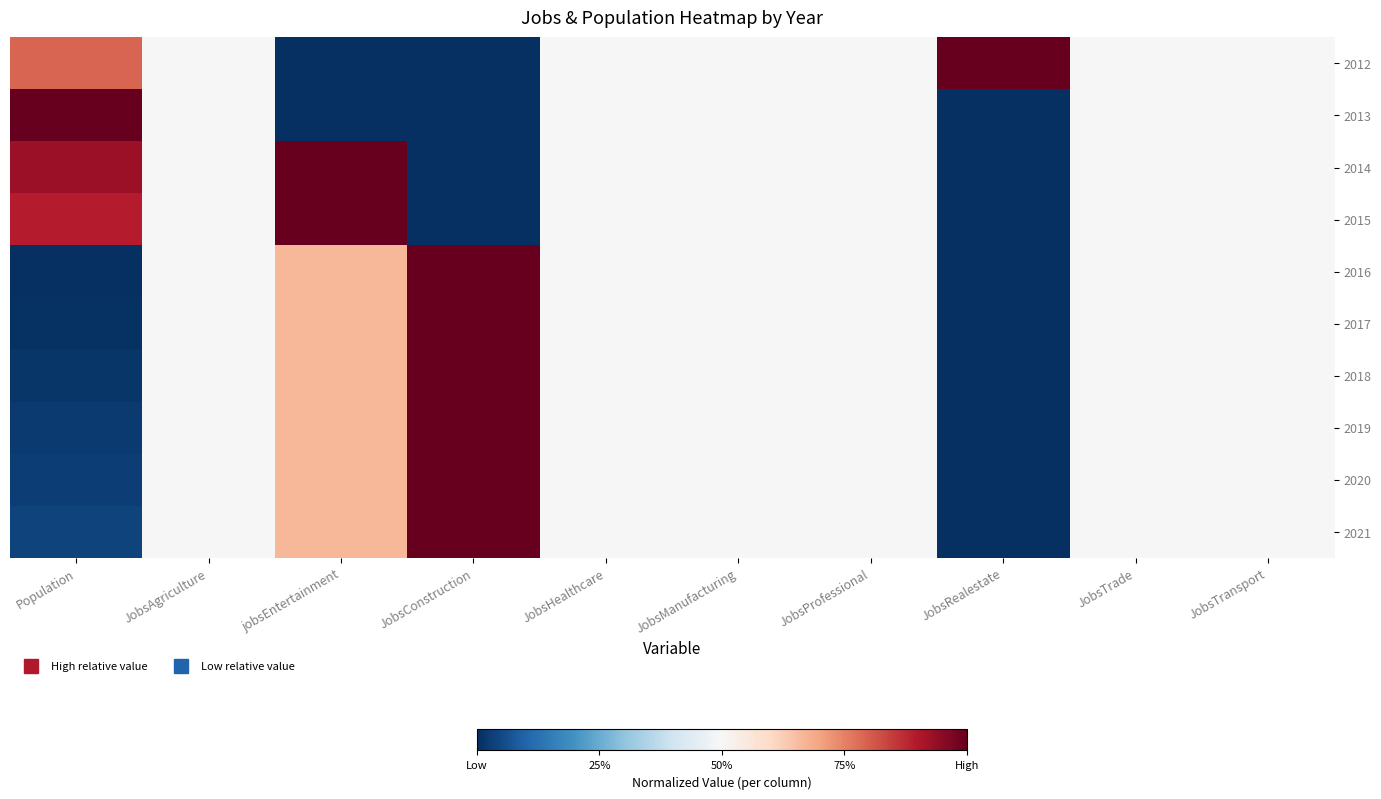

Which series has the widest spread of values?

2012